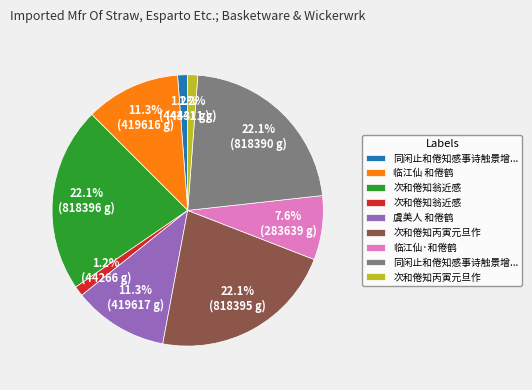

Does any single category account for the majority?

No